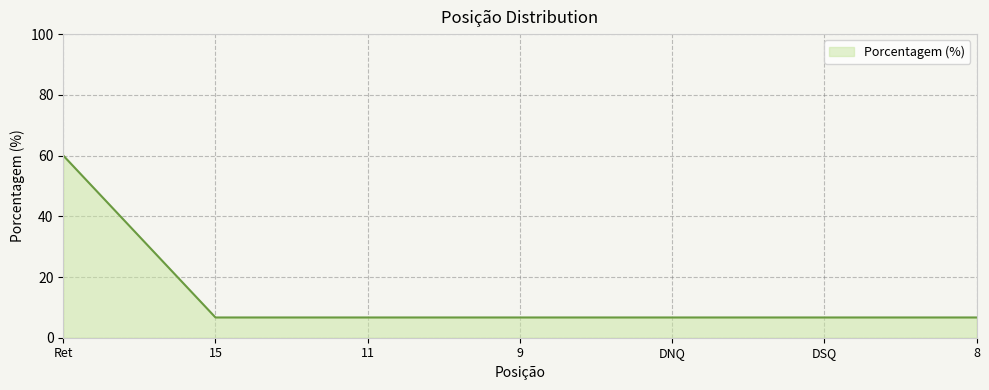

Does the chart have visible grid lines?

Yes